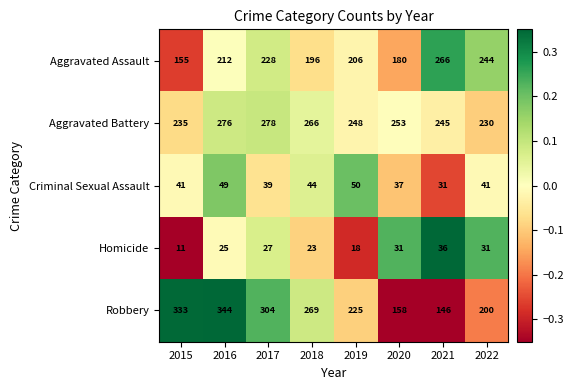

What is the total value across all series at 2022?

746